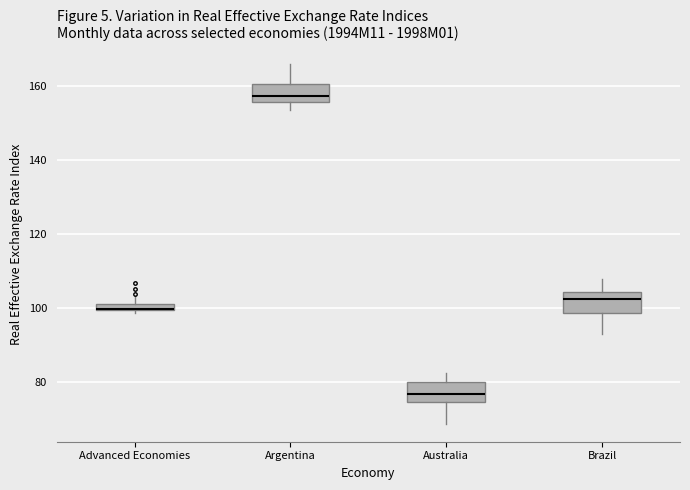

Which box's median line is the lowest?

Australia